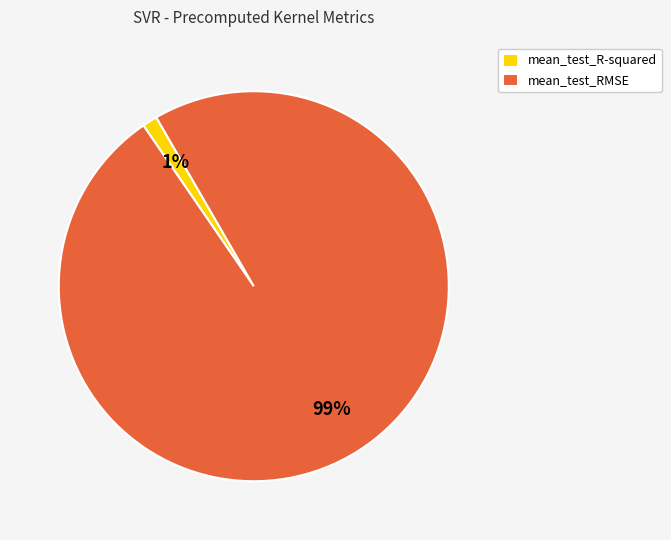

To the nearest percent, what is the difference between the mean_test_R-squared and mean_test_RMSE slice percentages?

98%